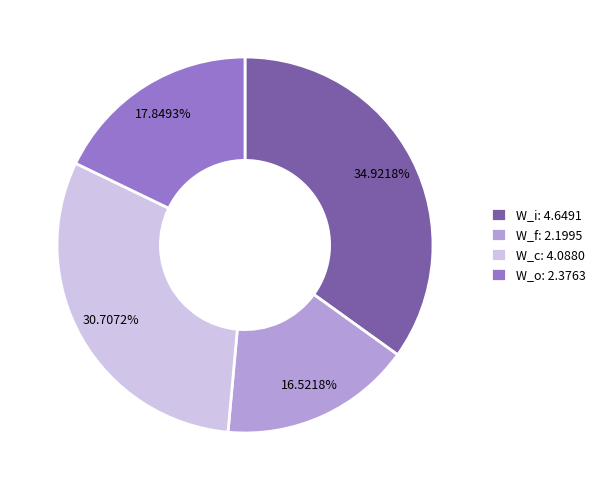

What is the total percentage of W_o and W_c?

48.6%